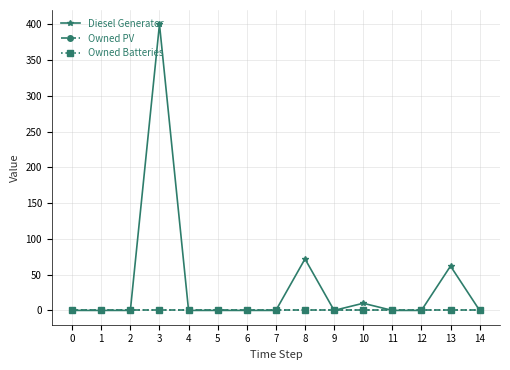

Rank the series by their maximum value, from highest to lowest.

Diesel Generator, Owned PV, Owned Batteries